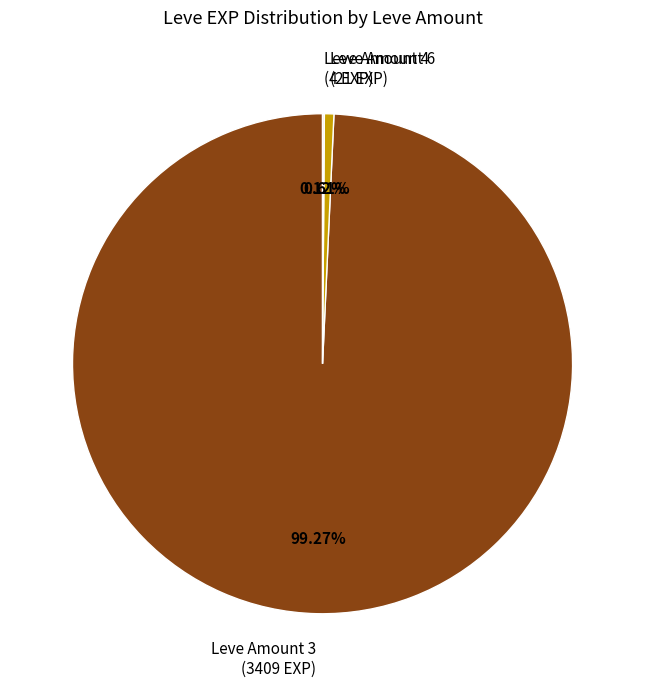

Which has a higher value, Leve Amount 6 (21 EXP) or Leve Amount 3 (3409 EXP)?

Leve Amount 3 (3409 EXP)